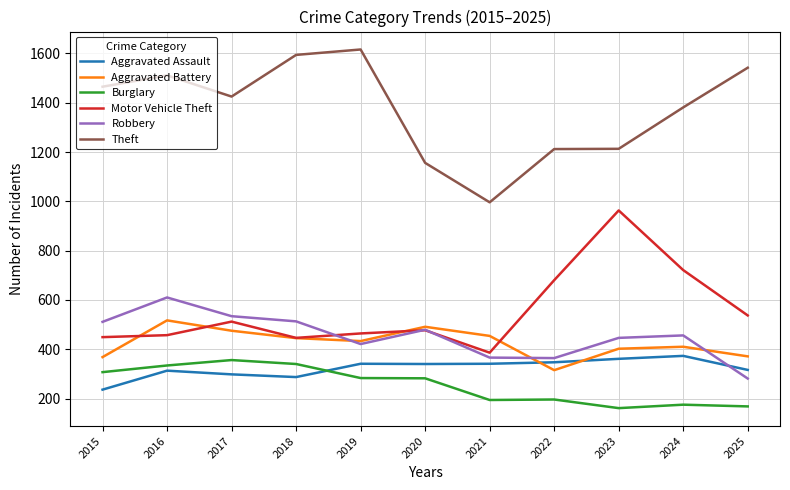

What is the spread (max minus min) of values at 2025?

1374